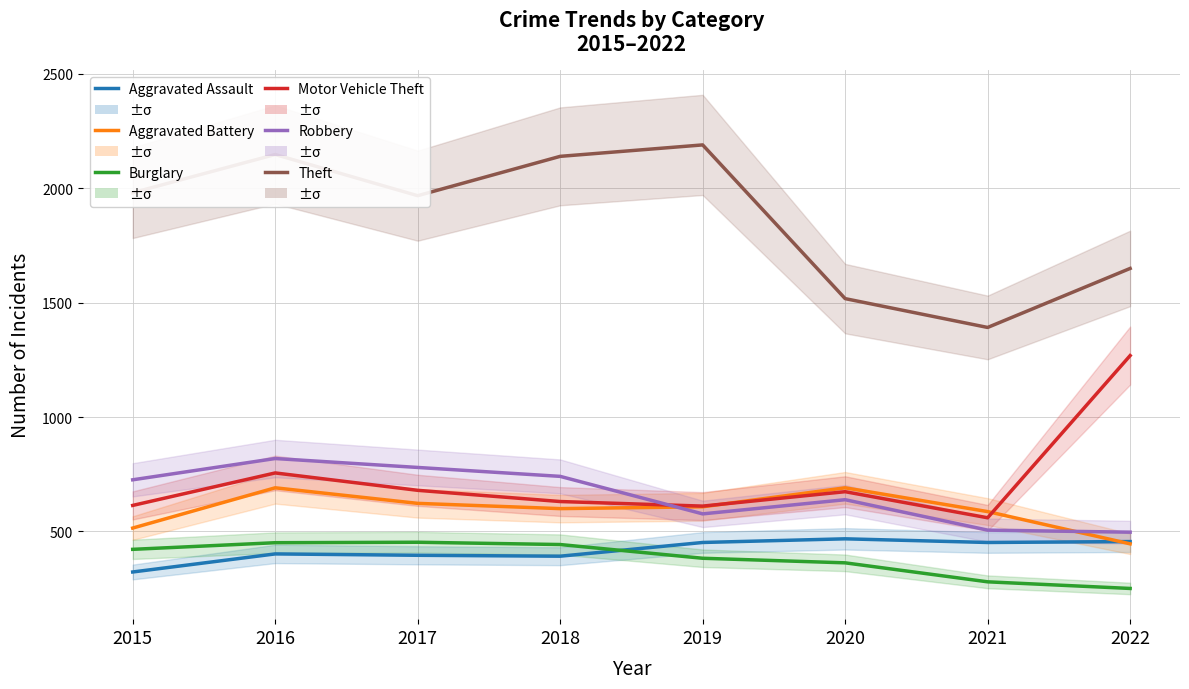

Reading left to right, transcribe all the data shown in this chart.

Aggravated Assault: 2015=323	2016=402	2017=396	2018=392	2019=452	2020=468	2021=452	2022=456
Aggravated Battery: 2015=515	2016=691	2017=623	2018=600	2019=608	2020=691	2021=587	2022=446
Burglary: 2015=422	2016=451	2017=453	2018=443	2019=383	2020=363	2021=280	2022=251
Motor Vehicle Theft: 2015=614	2016=756	2017=680	2018=631	2019=611	2020=674	2021=560	2022=1269
Robbery: 2015=726	2016=819	2017=780	2018=741	2019=577	2020=639	2021=506	2022=497
Theft: 2015=1981	2016=2148	2017=1968	2018=2140	2019=2190	2020=1518	2021=1392	2022=1650